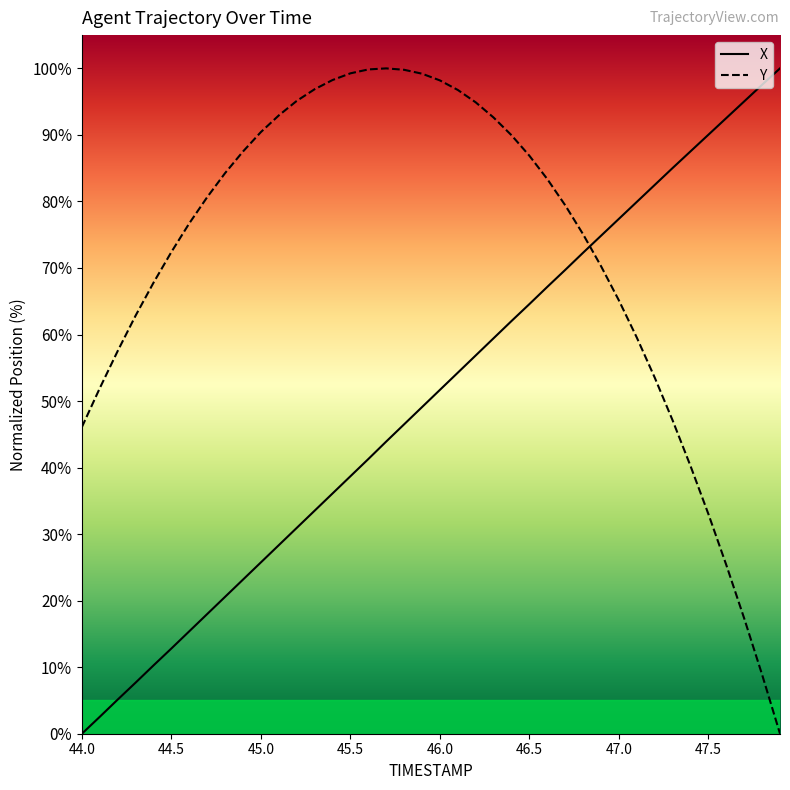

Reading left to right, extract all data points from this chart.

X: 0.0	2.5	5.1	7.7	10.3	12.8	15.4	18.0	20.6	23.2	25.8	28.3	30.9	33.5	36.1	38.7	41.3	43.9	46.5	49.1	51.7	54.3	56.9	59.4	62.0	64.6	67.2	69.7	72.3	74.8	77.4	79.9	82.5	85.0	87.5	90.0	92.5	95.0	97.5	100.0
Y: 46.1	51.9	57.5	62.8	67.8	72.4	76.7	80.6	84.3	87.5	90.4	92.9	95.1	96.9	98.2	99.3	99.8	100.0	99.8	99.2	98.2	96.8	94.9	92.6	90.0	86.9	83.4	79.4	75.1	70.3	65.1	59.5	53.5	47.1	40.2	33.0	25.4	17.3	8.9	0.0